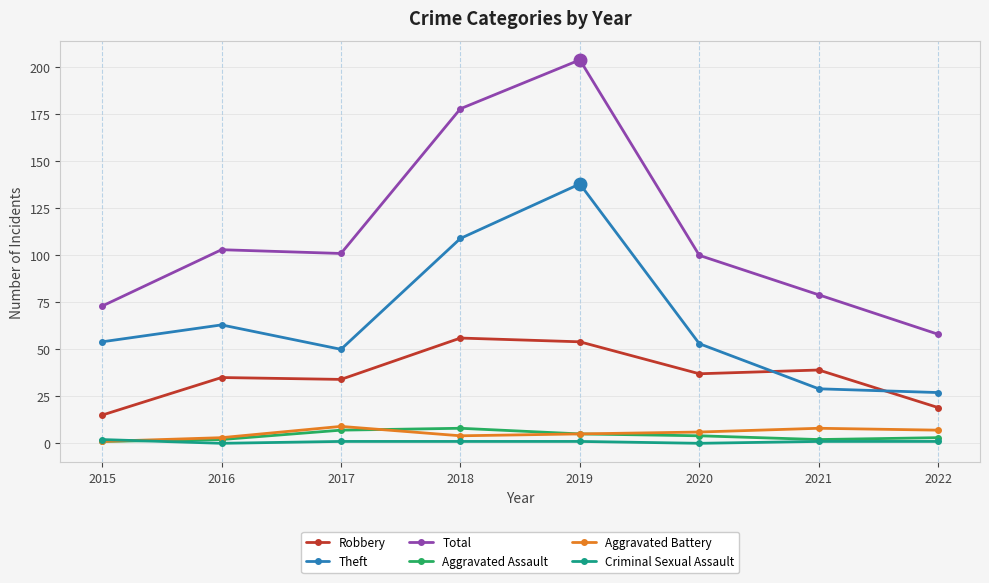

Which series has the largest total across all categories?

Total